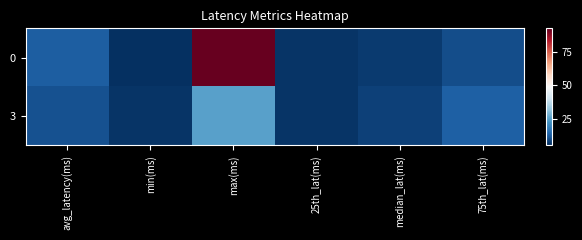

At which category does the chart reach its minimum across all series?

min(ms)